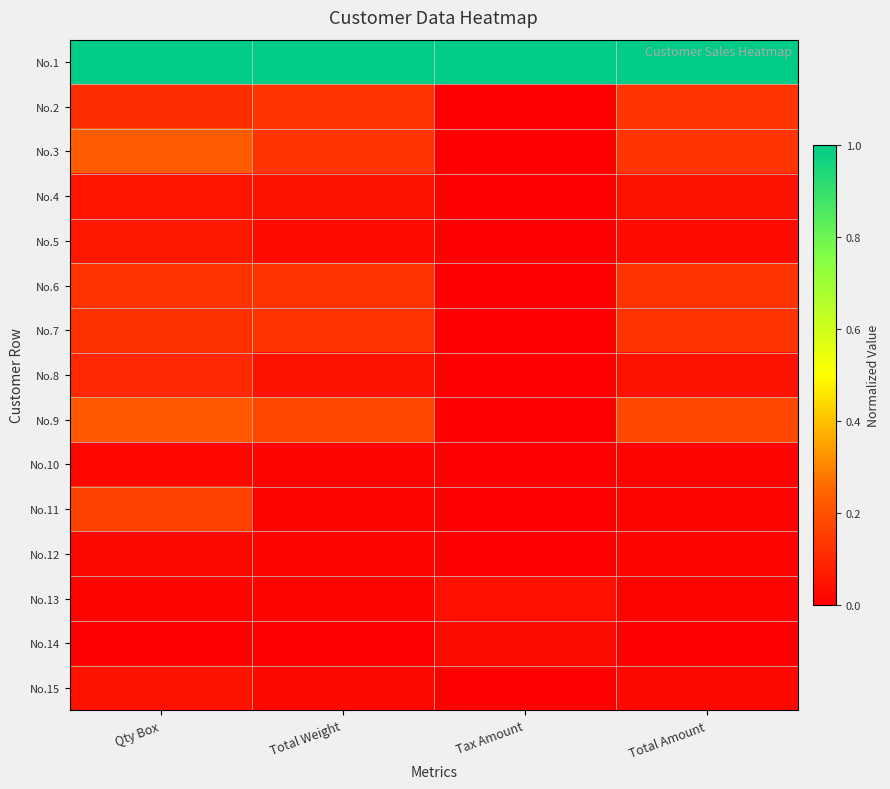

Reading left to right, list all the values displayed in this chart.

No.1: Qty Box=1.0	Total Weight=1.0	Tax Amount=1.0	Total Amount=1.0
No.2: Qty Box=0.1	Total Weight=0.1	Tax Amount=0.0	Total Amount=0.1
No.3: Qty Box=0.2	Total Weight=0.1	Tax Amount=0.0	Total Amount=0.1
No.4: Qty Box=0.1	Total Weight=0.0	Tax Amount=0.0	Total Amount=0.0
No.5: Qty Box=0.1	Total Weight=0.0	Tax Amount=0.0	Total Amount=0.0
No.6: Qty Box=0.1	Total Weight=0.1	Tax Amount=0.0	Total Amount=0.1
No.7: Qty Box=0.1	Total Weight=0.1	Tax Amount=0.0	Total Amount=0.1
No.8: Qty Box=0.1	Total Weight=0.0	Tax Amount=0.0	Total Amount=0.0
No.9: Qty Box=0.2	Total Weight=0.2	Tax Amount=0.0	Total Amount=0.2
No.10: Qty Box=0.0	Total Weight=0.0	Tax Amount=0.0	Total Amount=0.0
No.11: Qty Box=0.2	Total Weight=0.0	Tax Amount=0.0	Total Amount=0.0
No.12: Qty Box=0.0	Total Weight=0.0	Tax Amount=0.0	Total Amount=0.0
No.13: Qty Box=0.0	Total Weight=0.0	Tax Amount=0.0	Total Amount=0.0
No.14: Qty Box=0.0	Total Weight=0.0	Tax Amount=0.0	Total Amount=0.0
No.15: Qty Box=0.0	Total Weight=0.0	Tax Amount=0.0	Total Amount=0.0